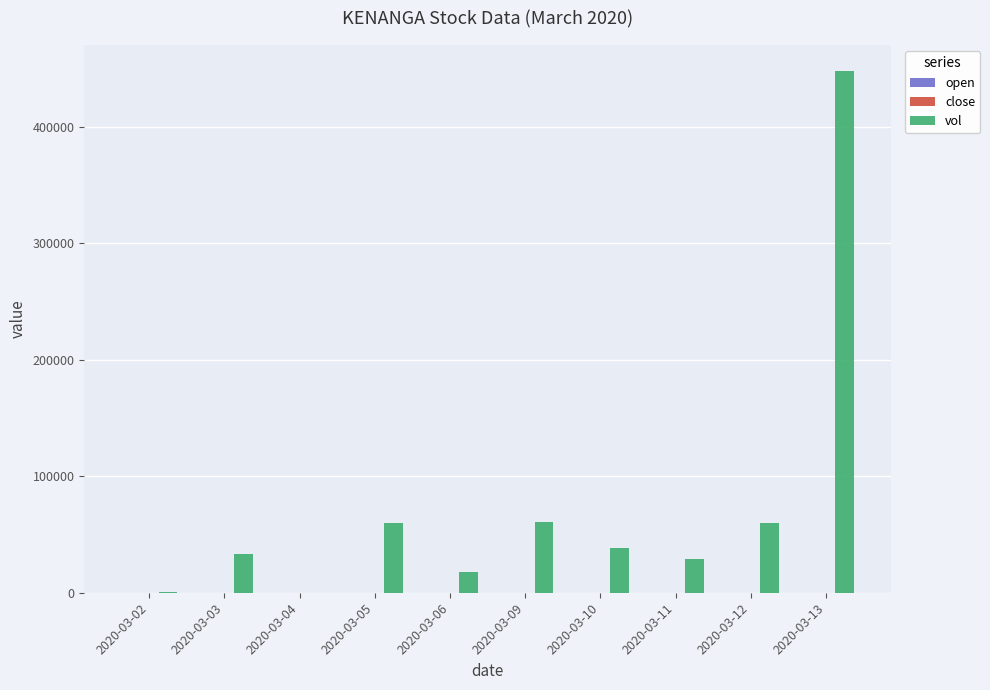

What is the total value across all series at 2020-03-03?

33000.8